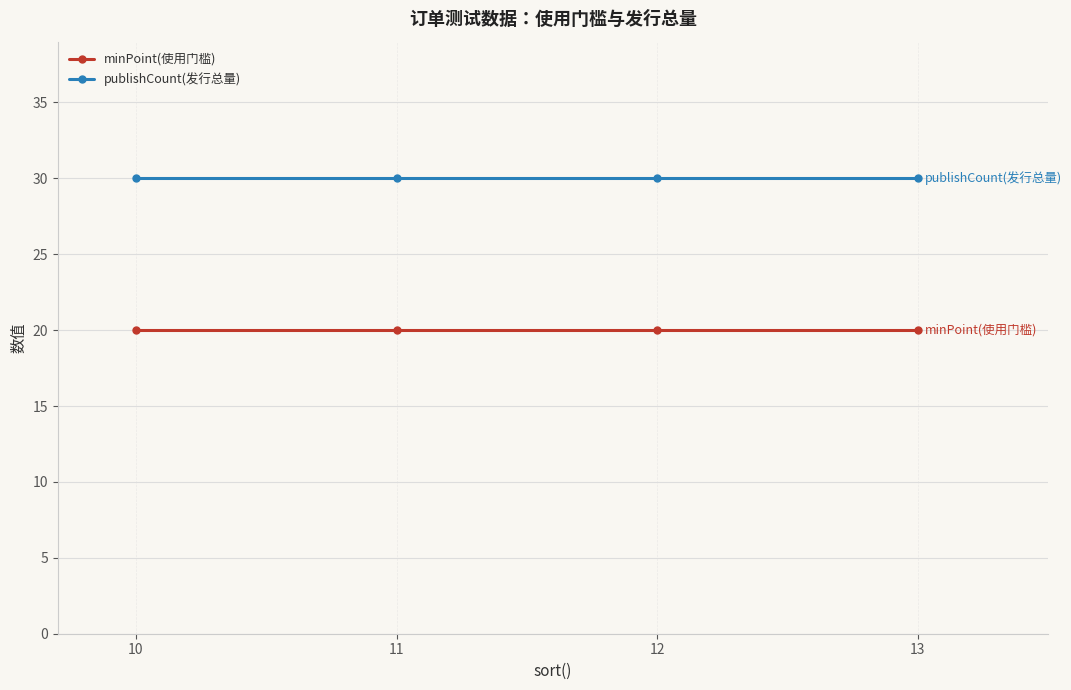

What are all the series names shown in the legend?

minPoint(使用门槛), publishCount(发行总量)